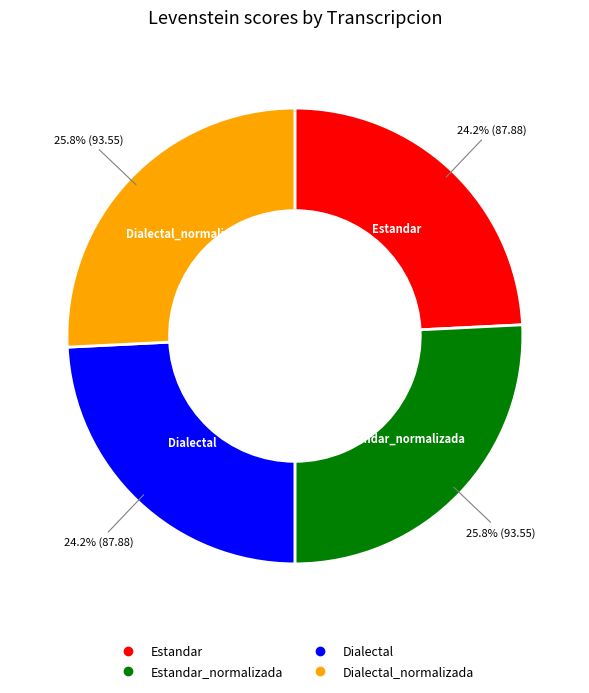

Does any single category account for the majority?

No